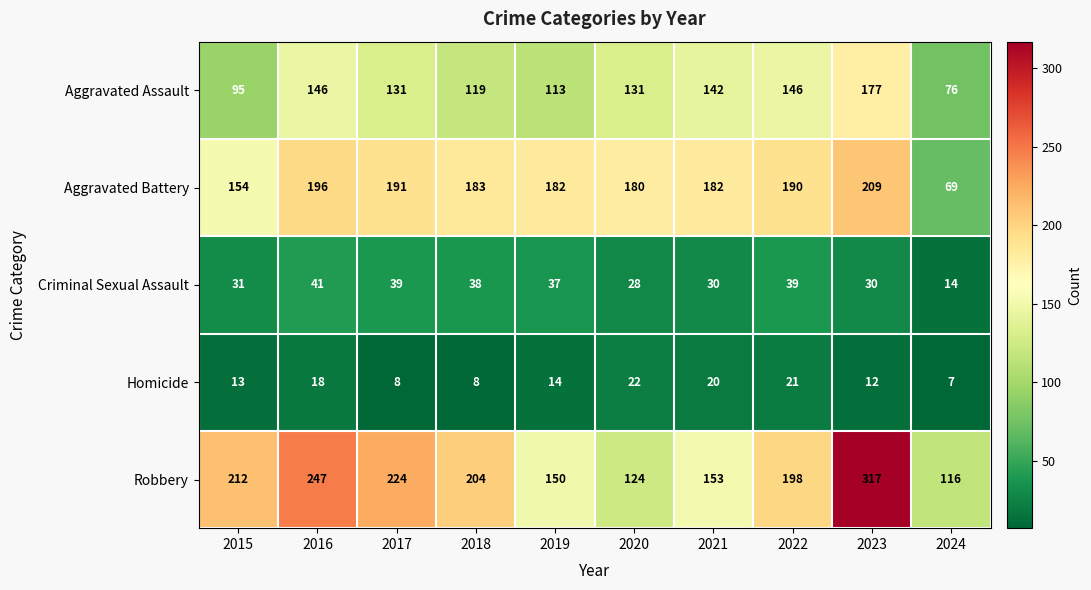

Rank the series at 2024 from highest to lowest value.

Robbery, Aggravated Assault, Aggravated Battery, Criminal Sexual Assault, Homicide